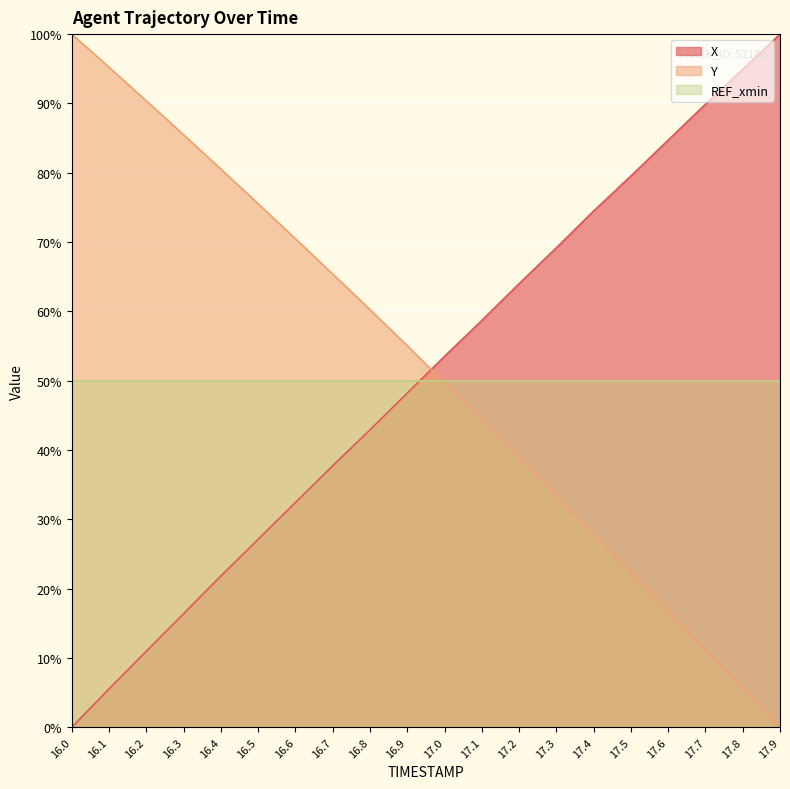

How many intersections are there between Y and X?

1